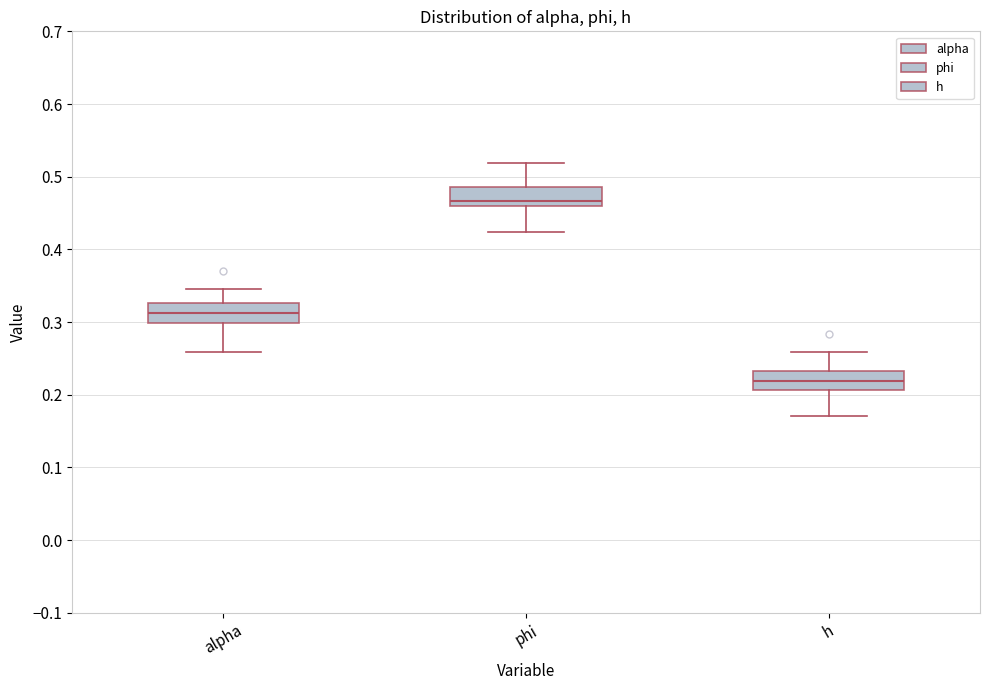

Reading left to right, read every box against the y-axis: the position of its median line, the range the box covers, and the ends of its whiskers. The values are not printed on the chart, so give them approximately, as read against the axis.

alpha: median 0.31, box 0.30 to 0.33, whiskers 0.26 to 0.35
phi: median 0.47, box 0.46 to 0.49, whiskers 0.42 to 0.52
h: median 0.22, box 0.21 to 0.23, whiskers 0.17 to 0.26